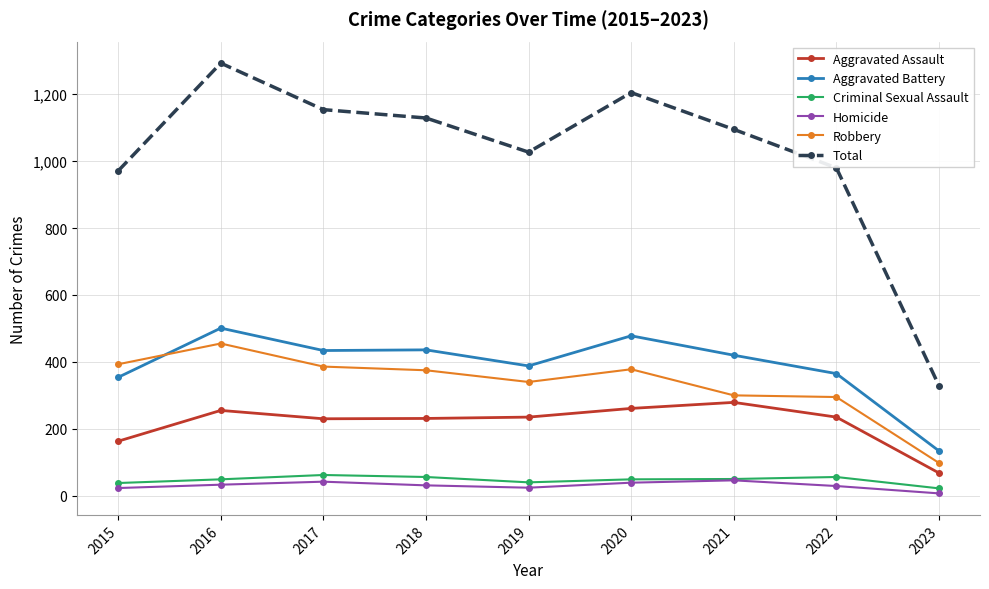

At which category is the sum across all series the highest?

2016